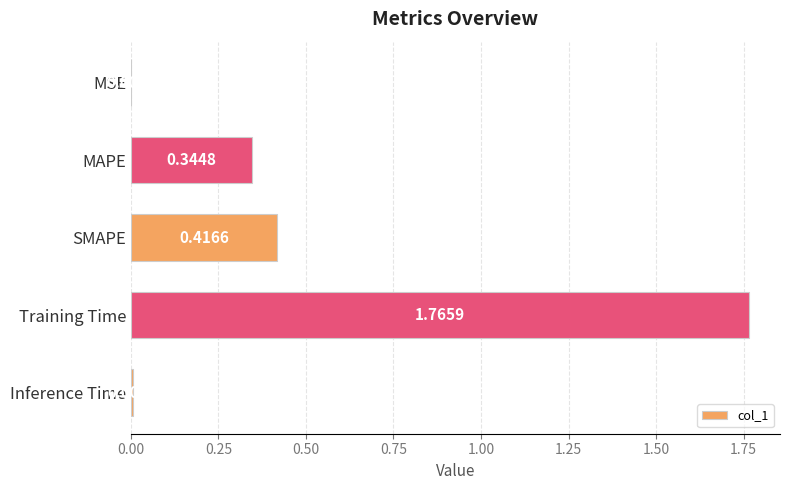

What is the change in value from SMAPE to Inference Time?

-0.4